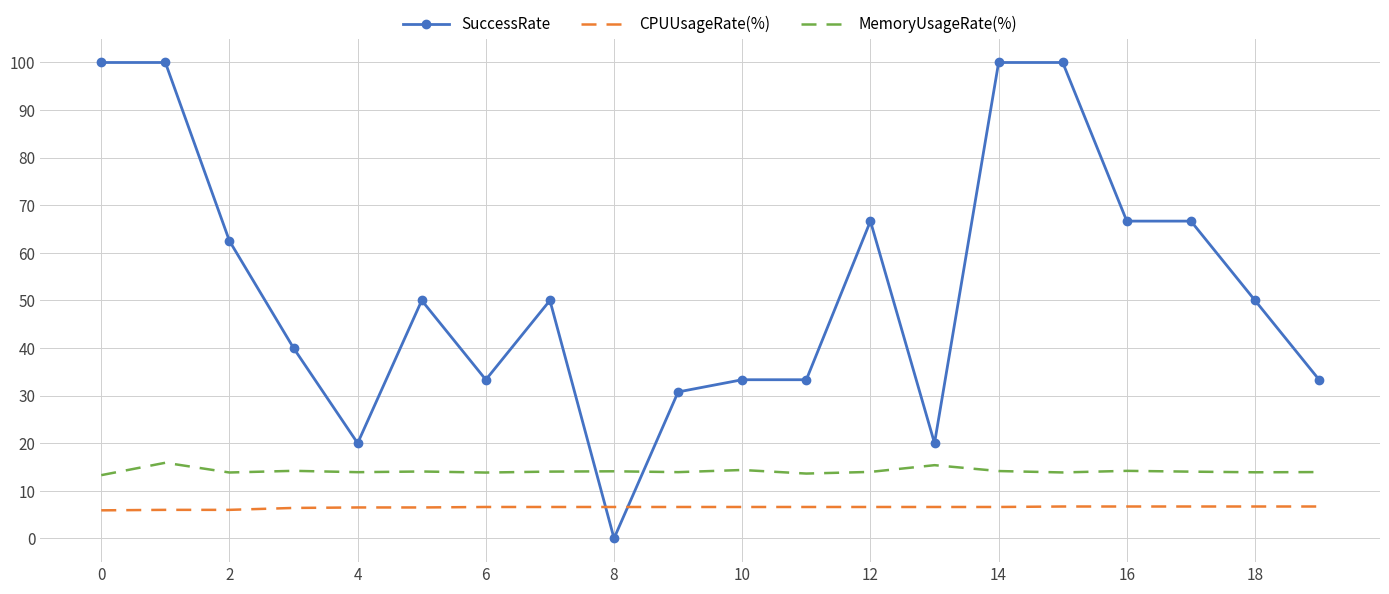

True or false: MemoryUsageRate(%) and CPUUsageRate(%) intersect in this chart.

False